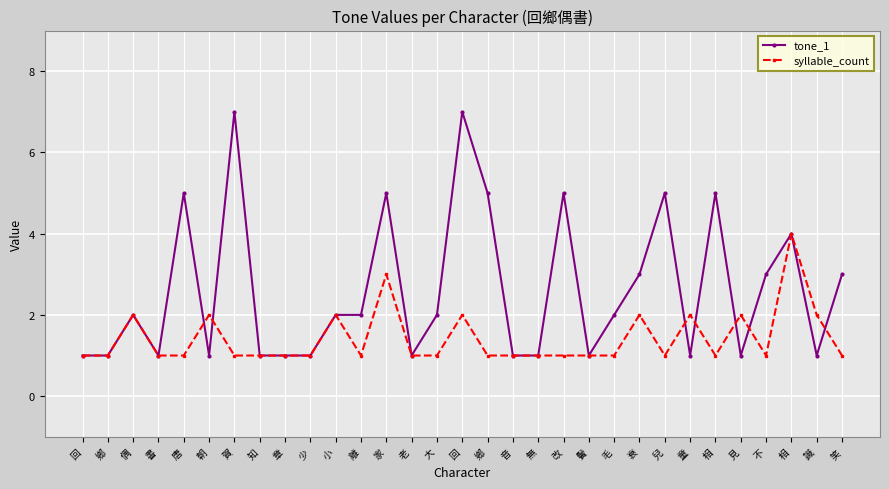

Reading left to right, transcribe all the data shown in this chart.

tone_1: 1	1	2	1	5	1	7	1	1	1	2	2	5	1	2	7	5	1	1	5	1	2	3	5	1	5	1	3	4	1	3
syllable_count: 1	1	2	1	1	2	1	1	1	1	2	1	3	1	1	2	1	1	1	1	1	1	2	1	2	1	2	1	4	2	1